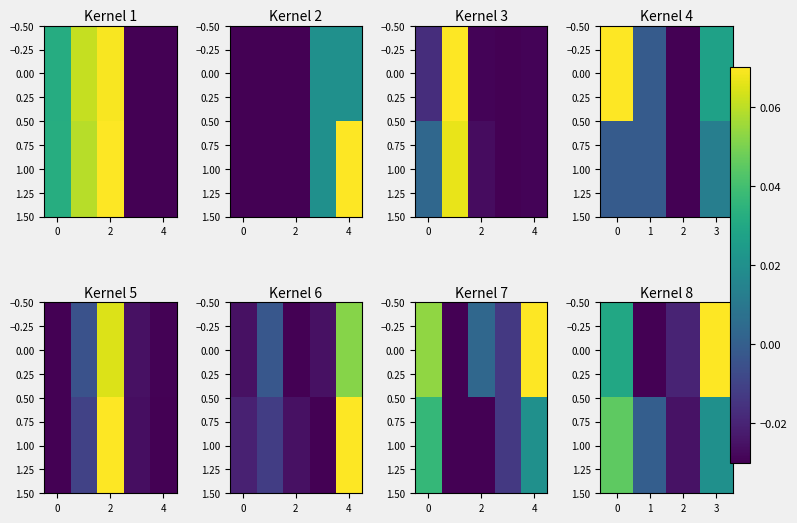

Is the value of 1.00 at 2 greater than the value of 0.00 at 1?

Yes